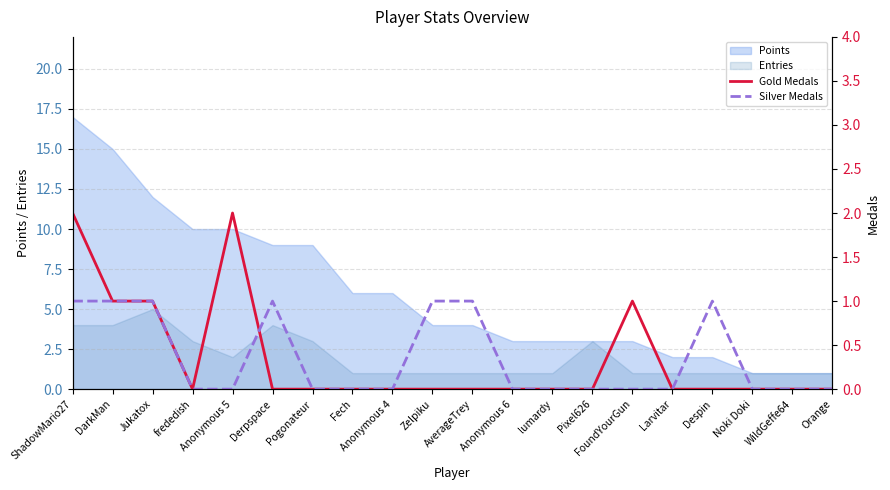

What is the label of the 19th point from the left?

WildGeffe64